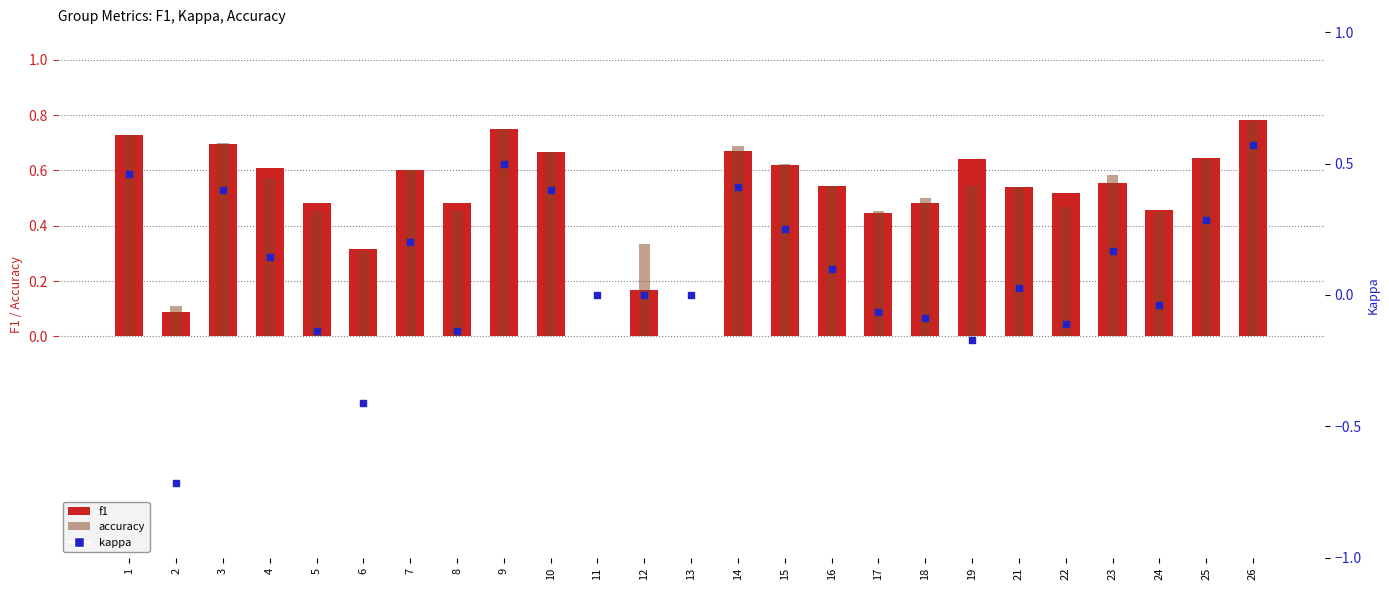

Which series contains the lowest Y value?

kappa